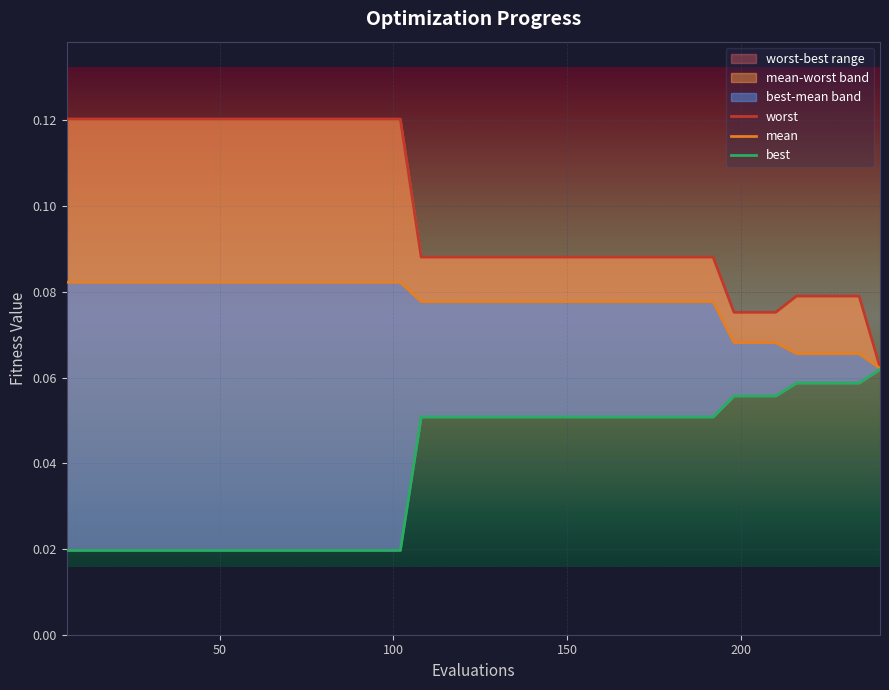

True or false: best has a value of 0.1 at 33.

False